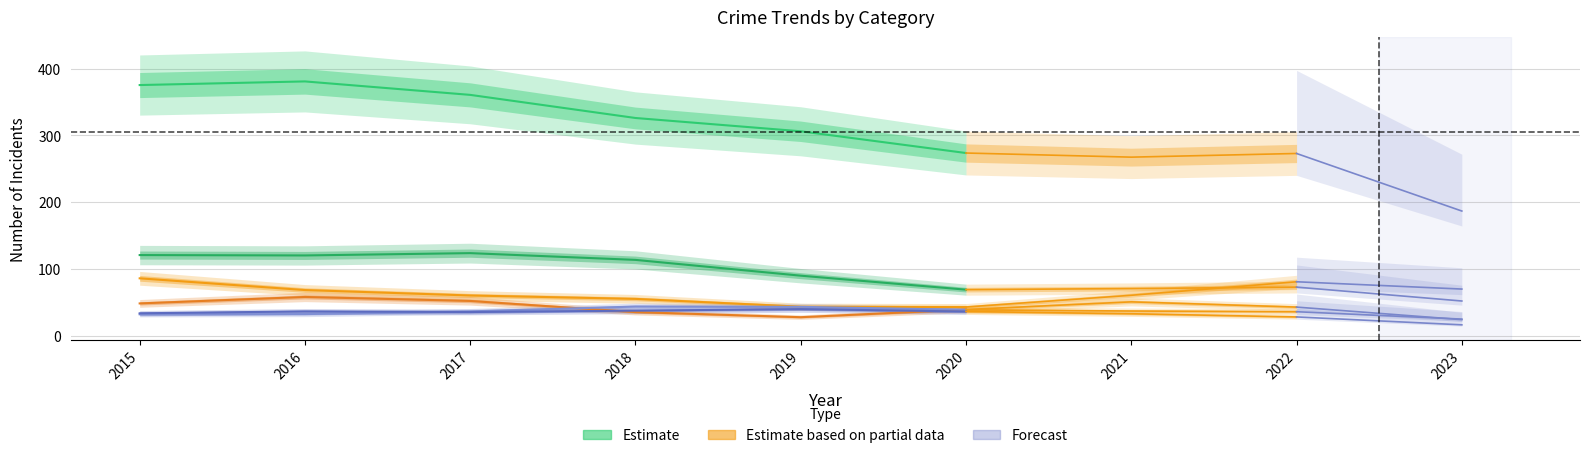

Which series has the widest spread of values?

Theft